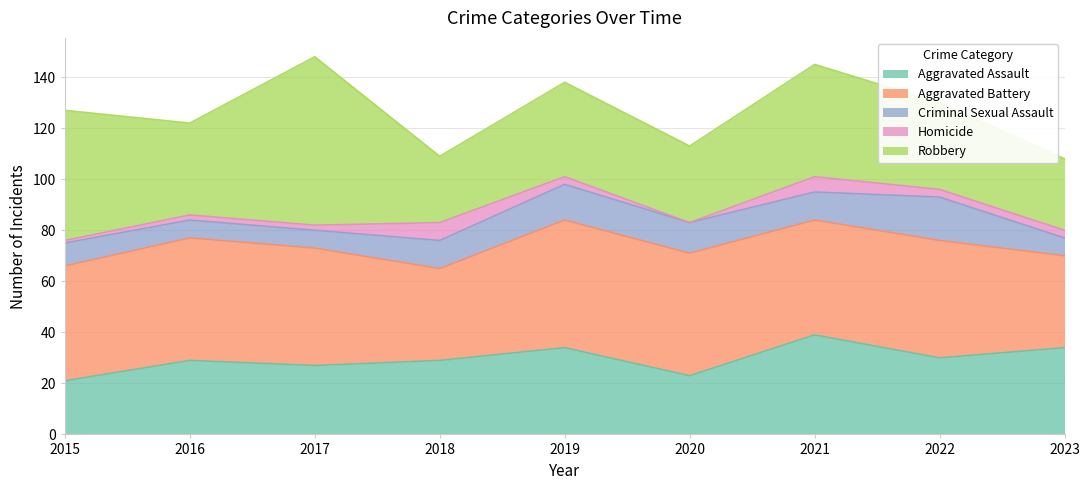

How many lines are shown in the chart?

5